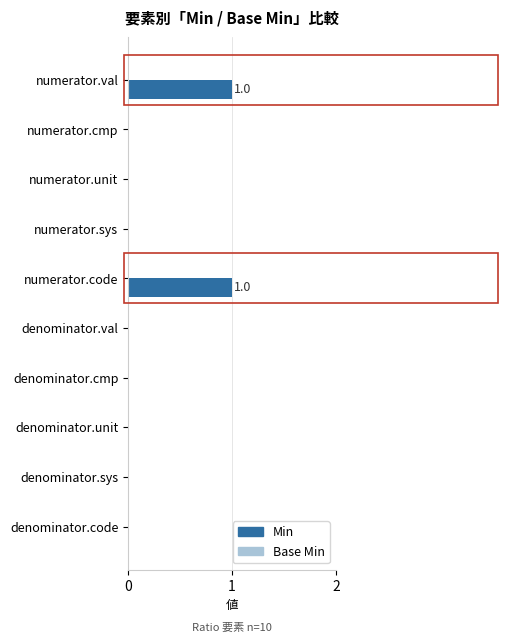

The value at denominator.cmp is 1. True or false?

False